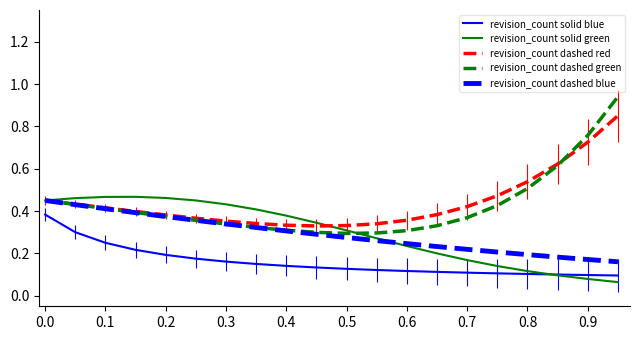

True or false: revision_count dashed blue and revision_count solid green cross at least once.

True